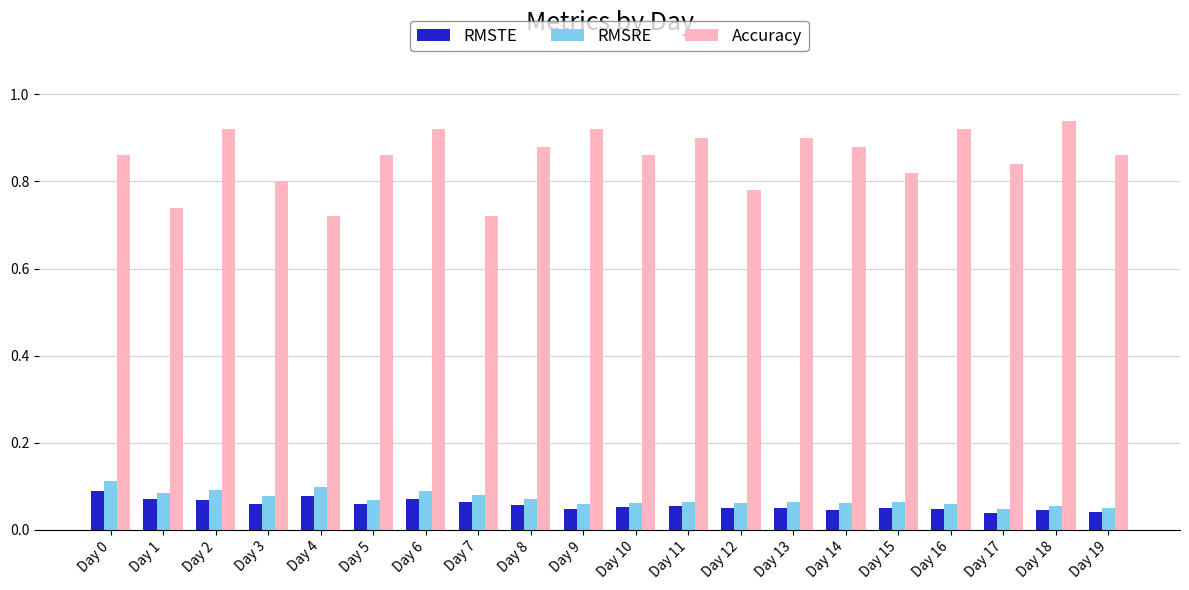

What is the sum of all RMSRE values?

1.4